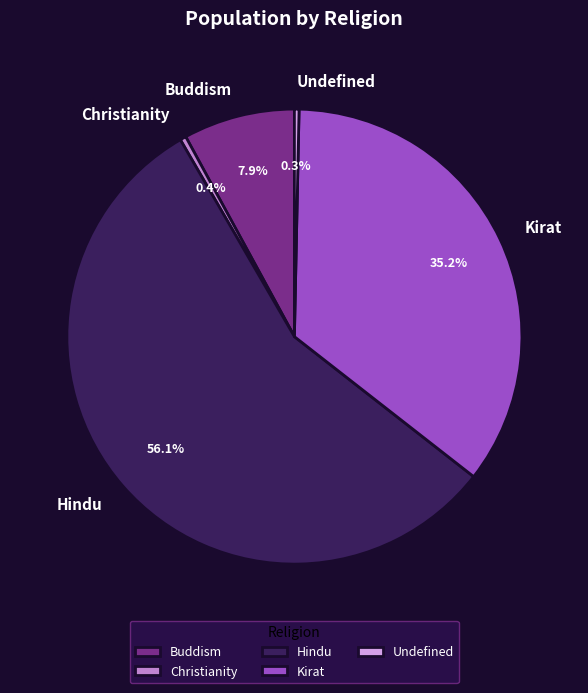

Count the number of slices in the pie.

5